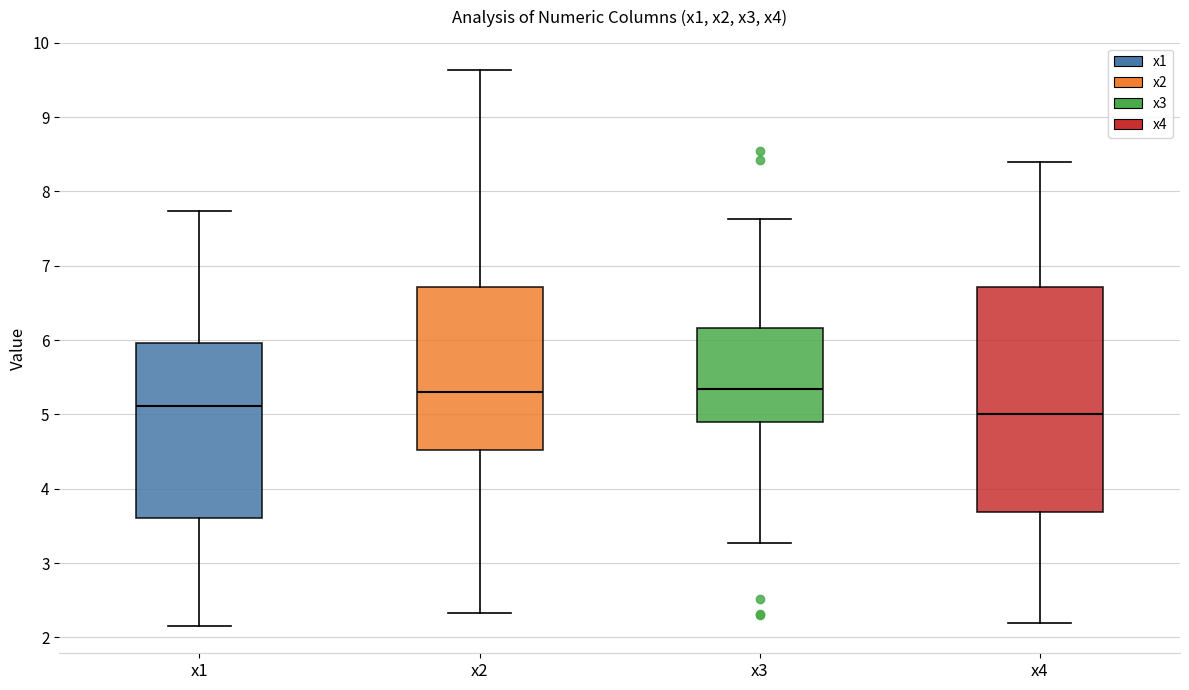

Where is the upper edge of the box for x4 on the y-axis? The values are not printed on the chart, so give them approximately, as read against the axis.

6.7